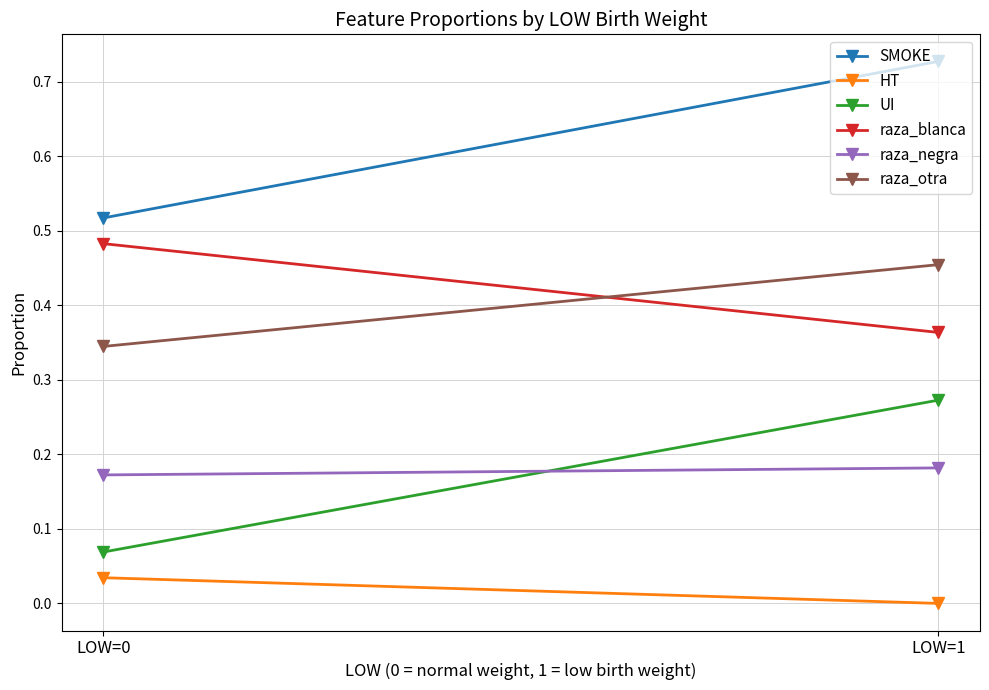

How many values in HT are above zero?

1